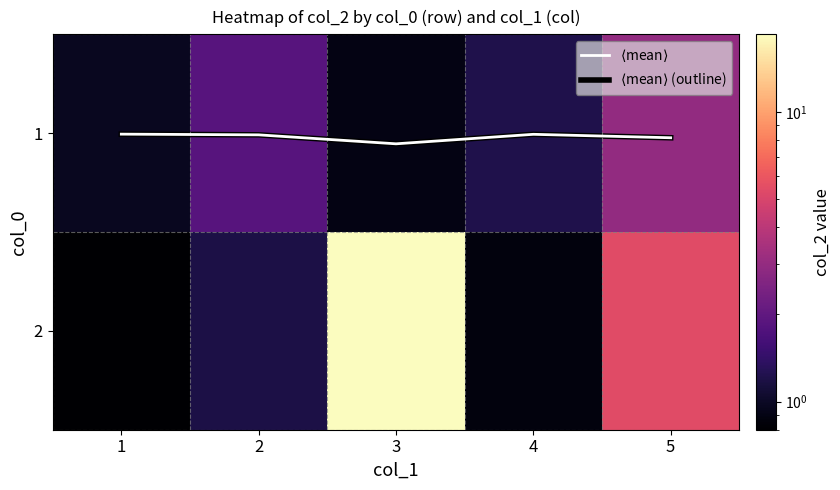

What is the difference between the 1 values at 2 and 4?

0.6